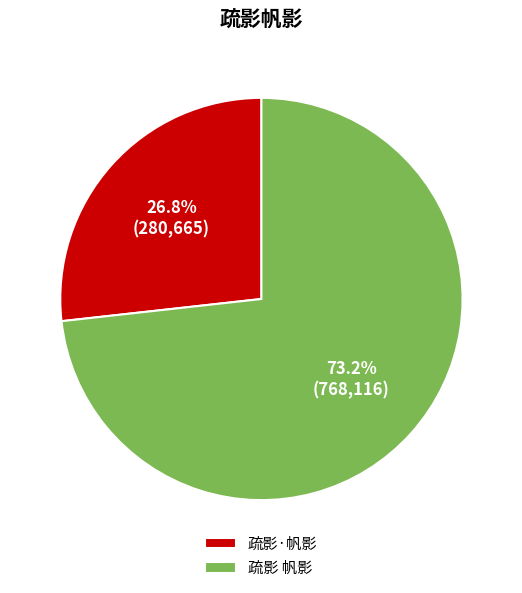

Approximately how many times larger is the value at 疏影 帆影 compared to 疏影·帆影?

2.7